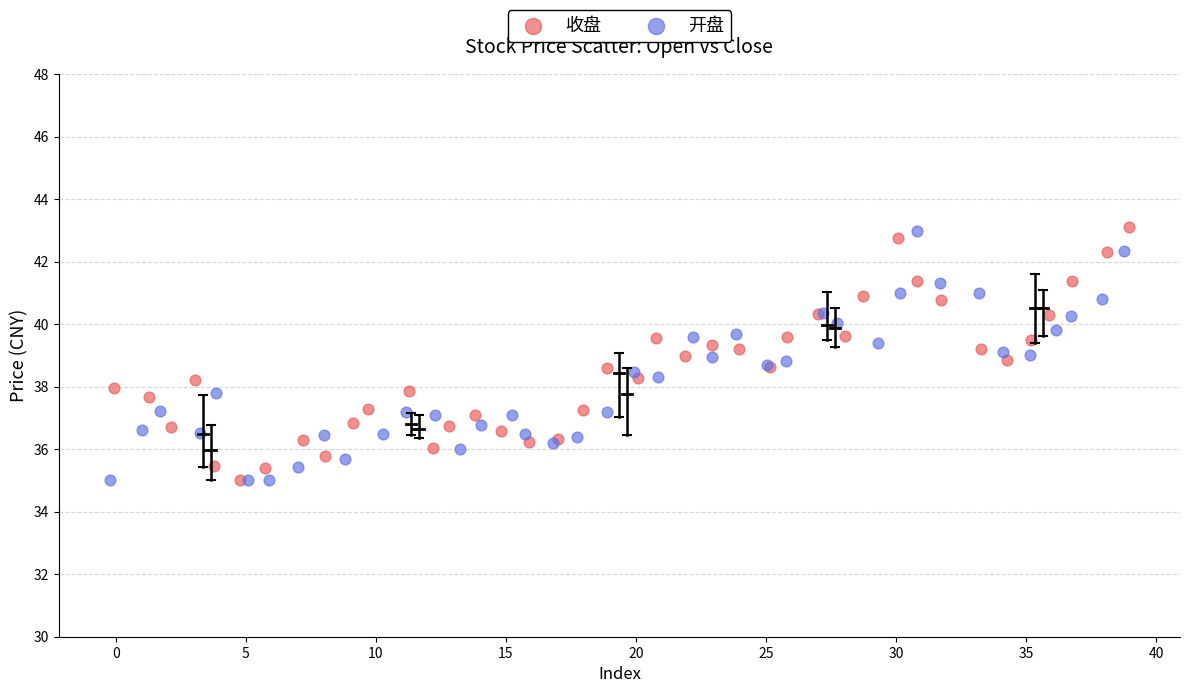

What are all the series names shown in the legend?

收盘, 开盘